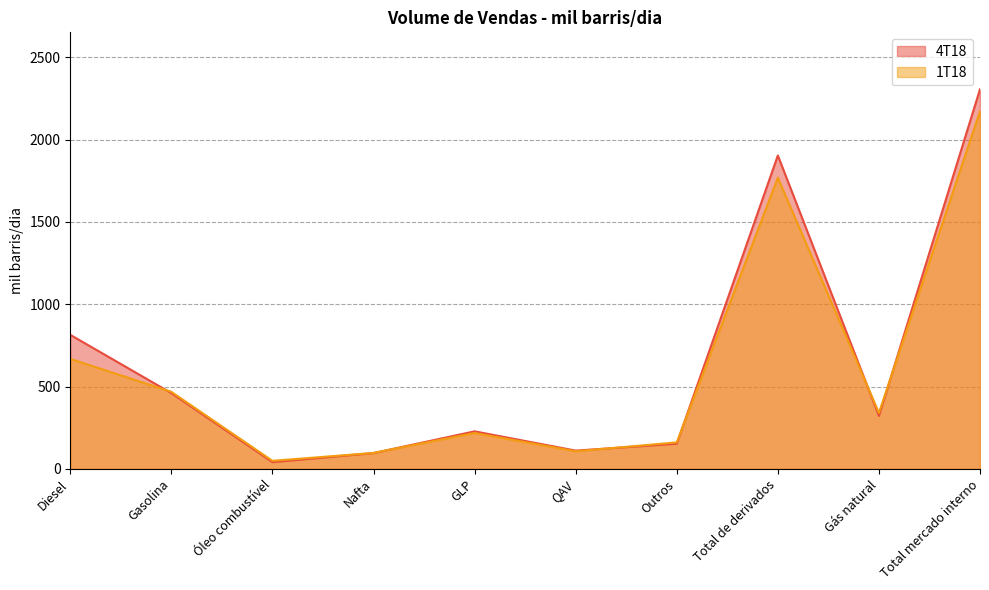

True or false: 1T18 has more than 0 points higher than both neighbors.

True